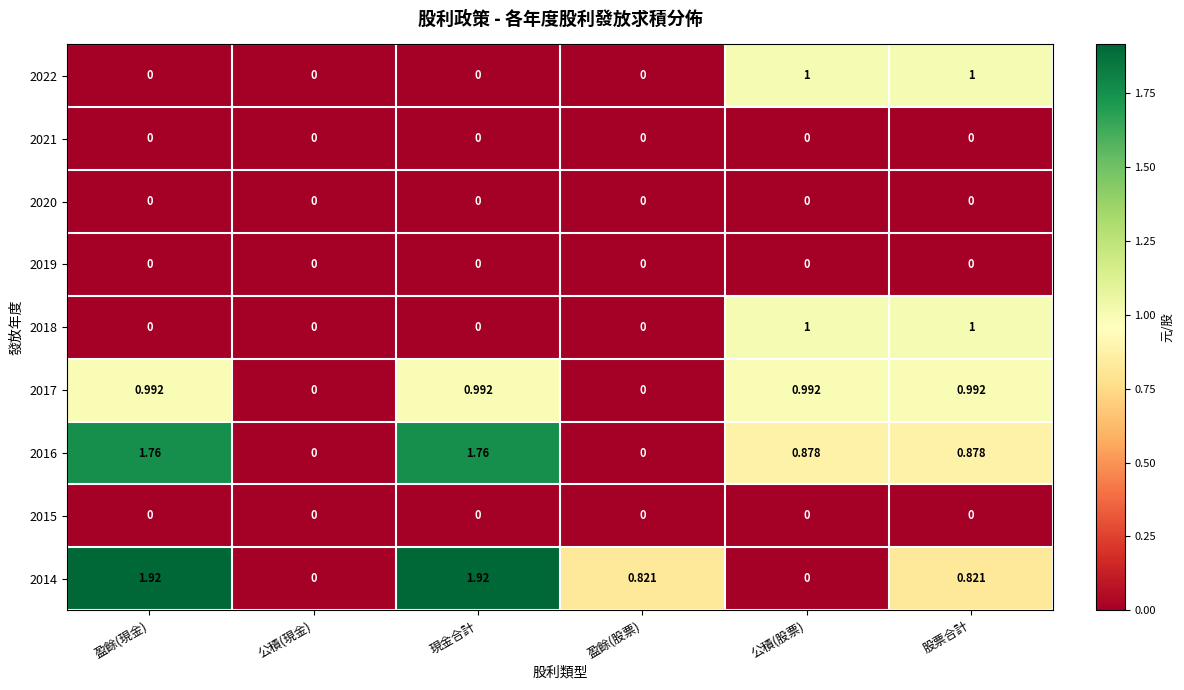

Count the number of data series in this chart.

9